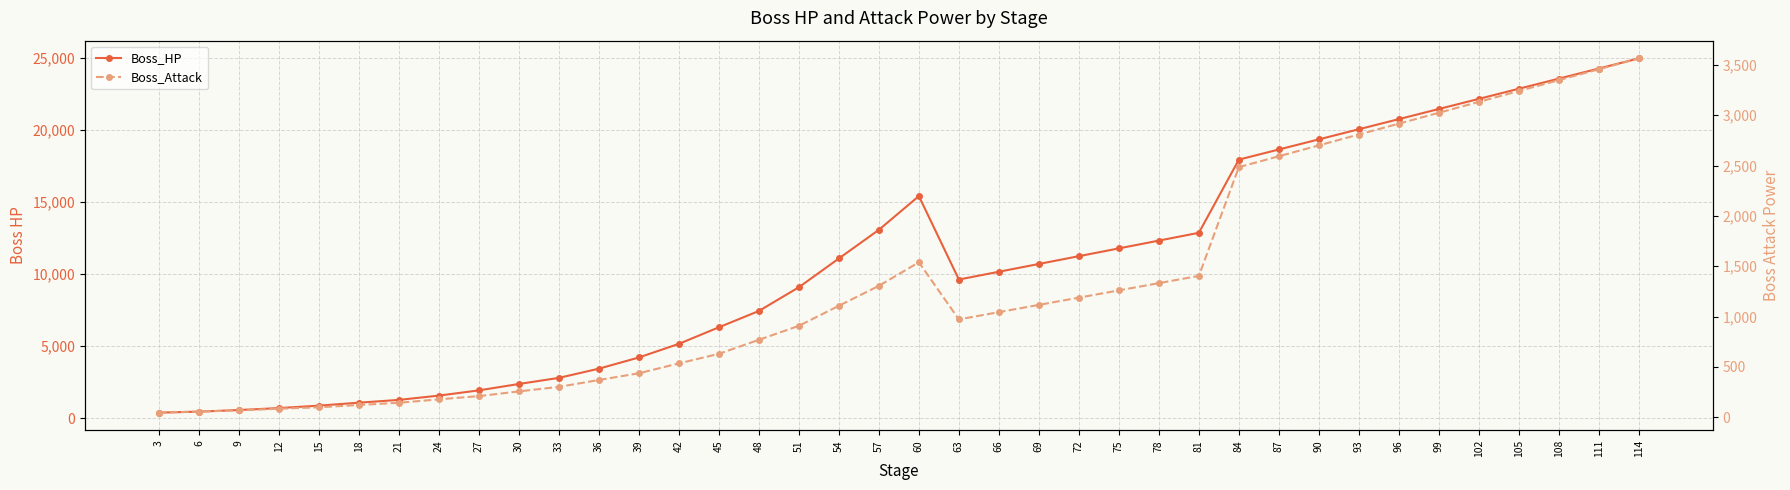

The Boss_HP series shows 31018 at 93. True or false?

False